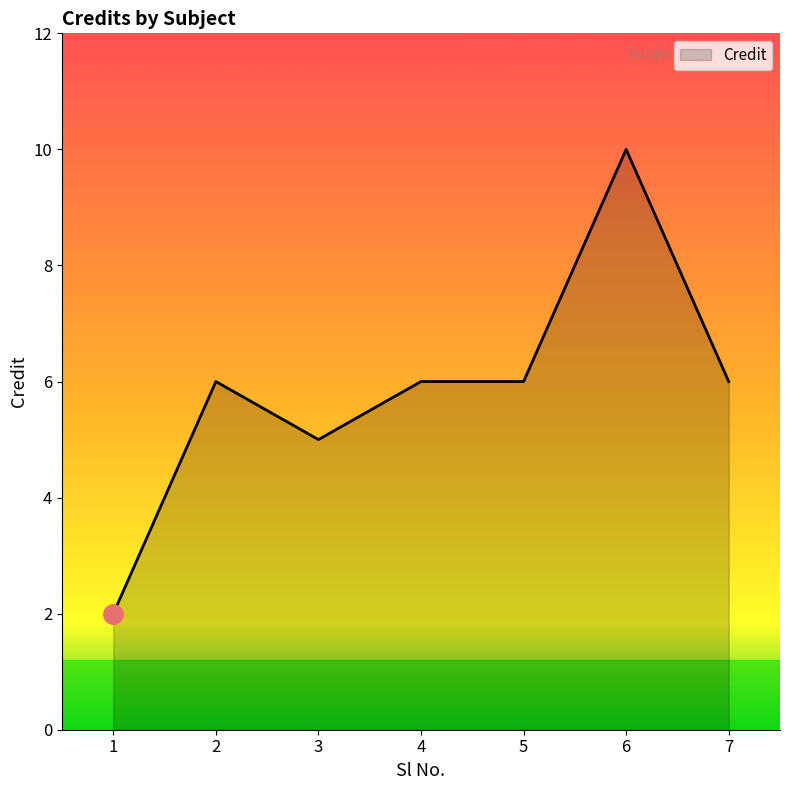

Which has a higher value, 5 or 6?

6